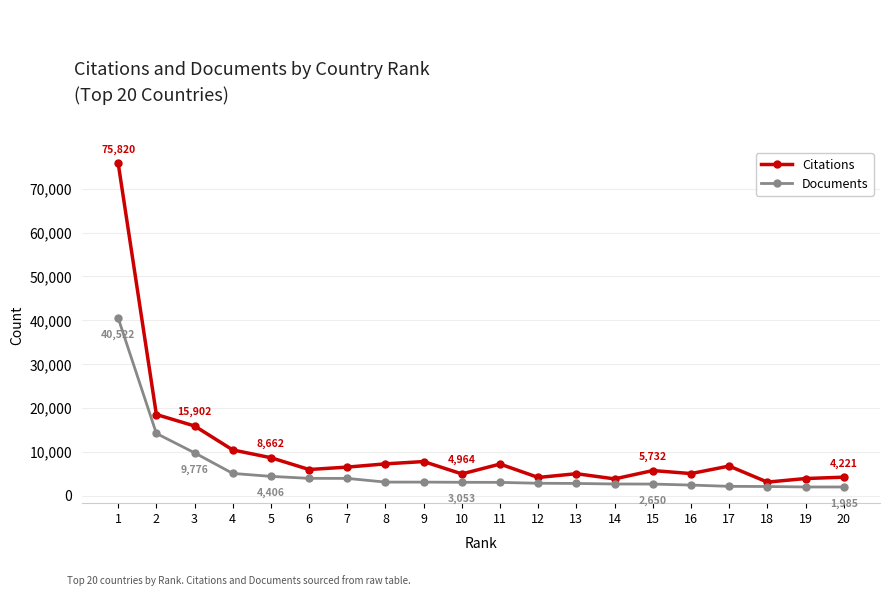

At which label does Citations first exceed 6520?

1